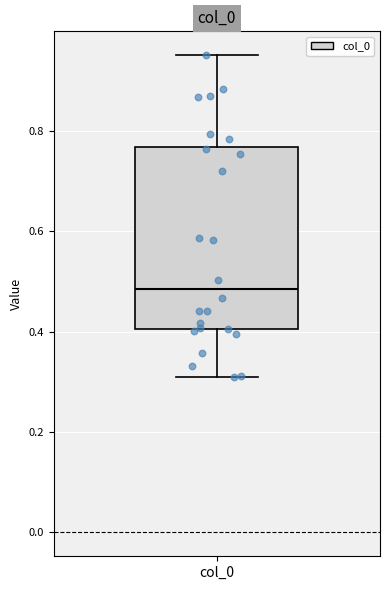

Read this box plot against the y-axis: the position of the median line, the range covered by the box, and the ends of both whiskers. The values are not printed on the chart, so give them approximately, as read against the axis.

median 0.48, box 0.40 to 0.76, whiskers 0.32 to 0.96